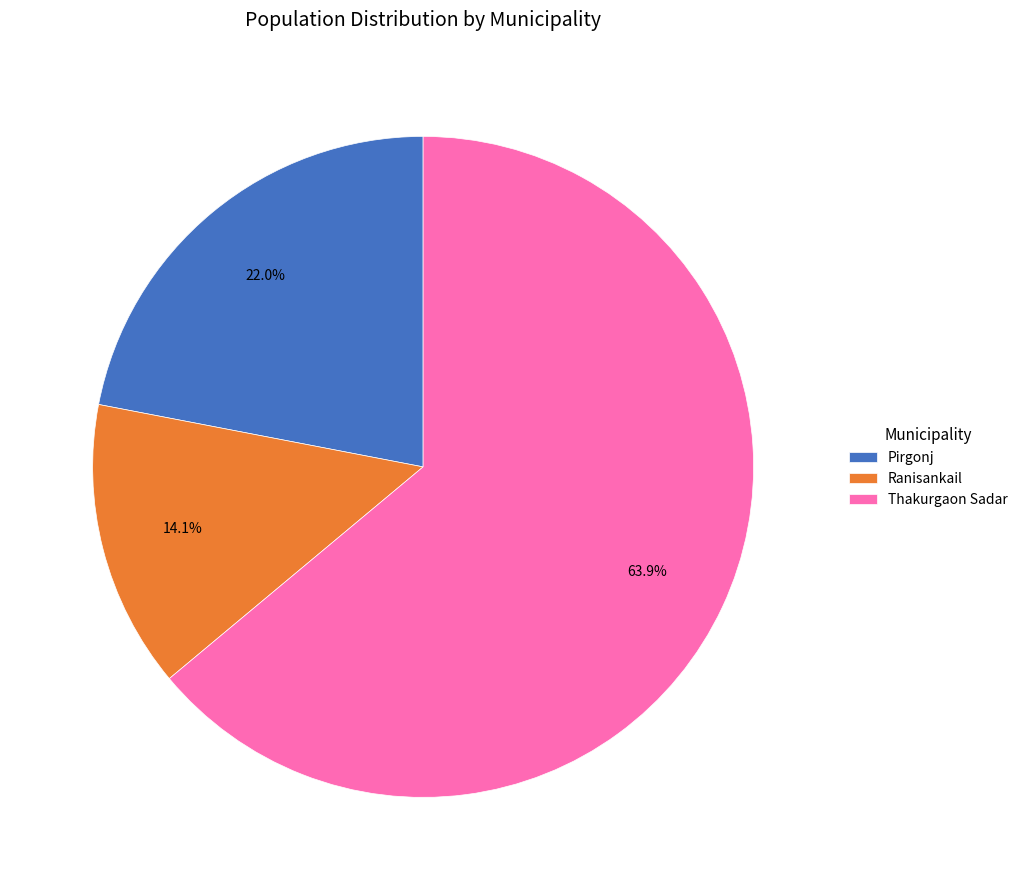

What is the ratio of the value at Thakurgaon Sadar to the value at Ranisankail?

4.5